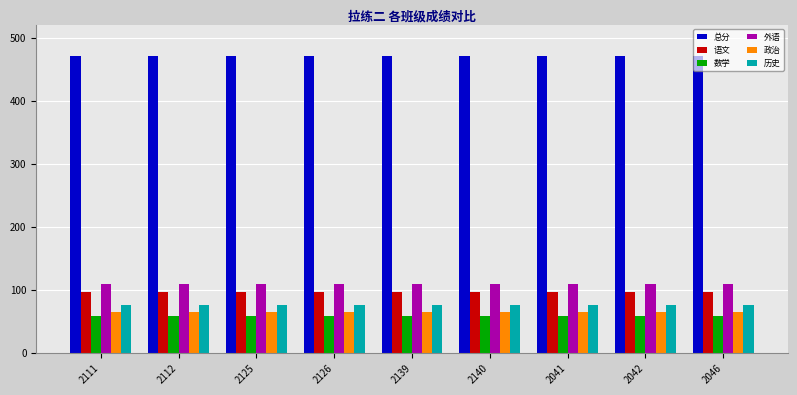

Does the chart contain stacked bars?

No